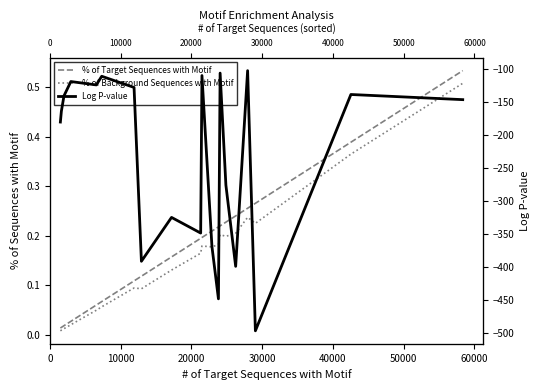

Which series has the largest total across all categories?

% of Target Sequences with Motif